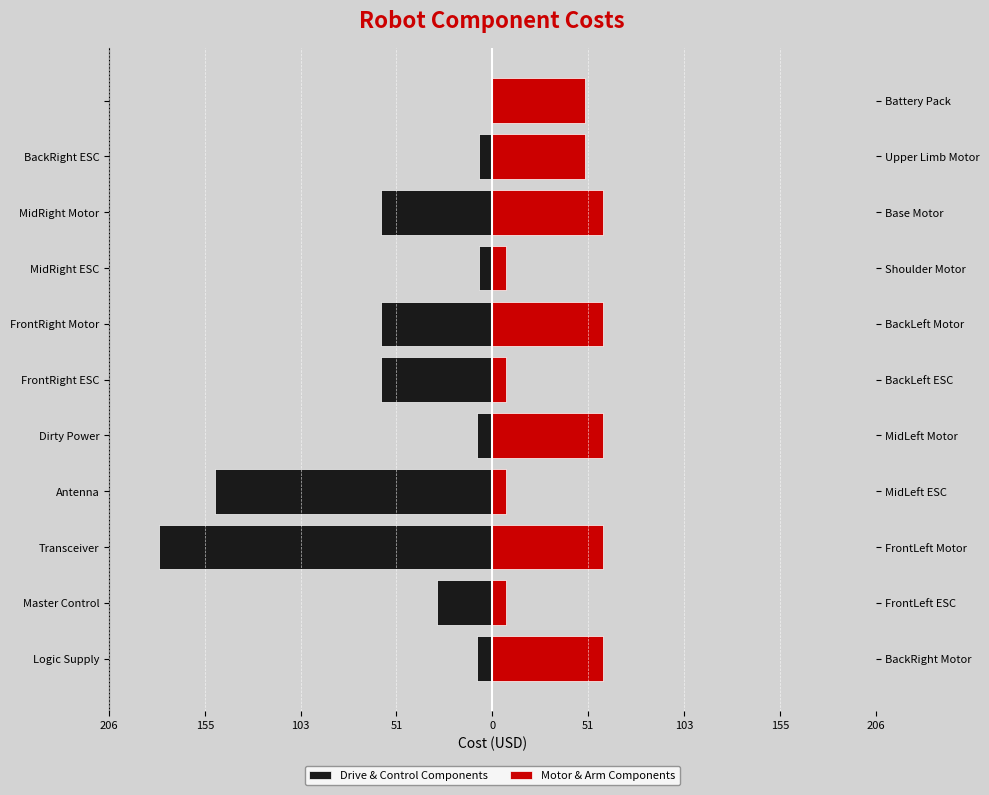

Count the number of data series in this chart.

2